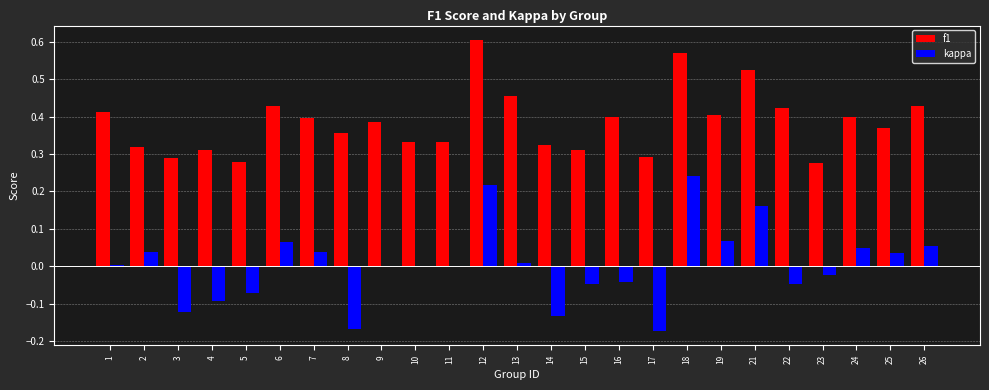

Which series has the largest range (max minus min)?

kappa